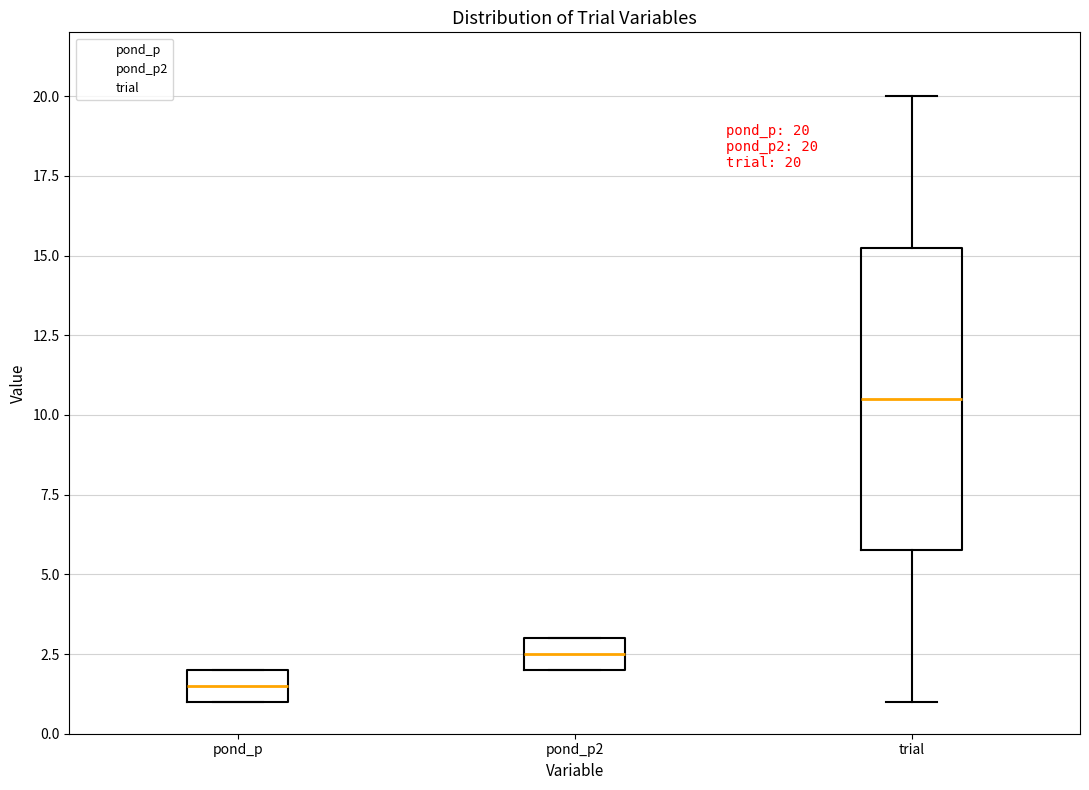

Comparing the boxes themselves (not the whiskers), which one is the tallest?

trial